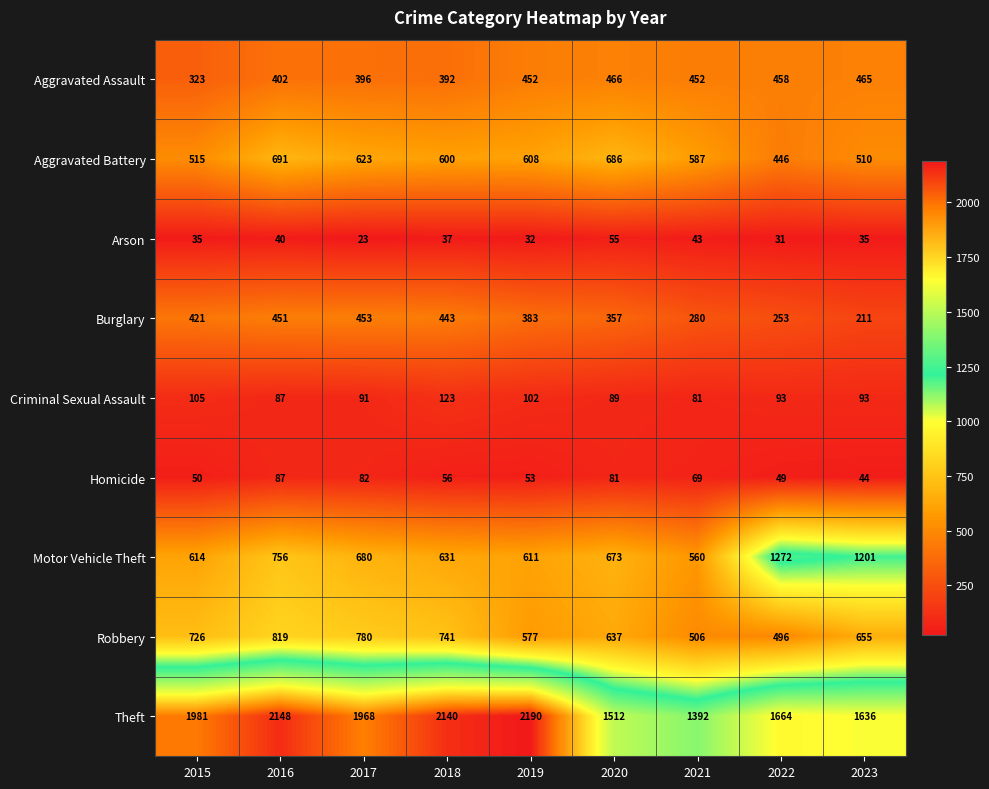

Count the number of data series in this chart.

9